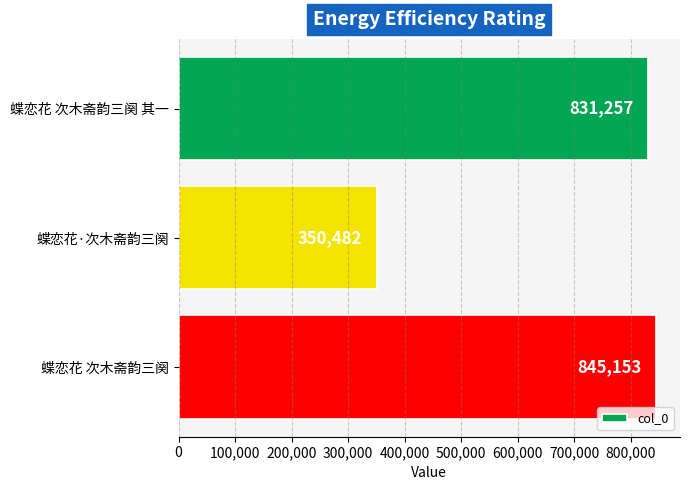

What position from the top is 蝶恋花·次木斋韵三阕?

2